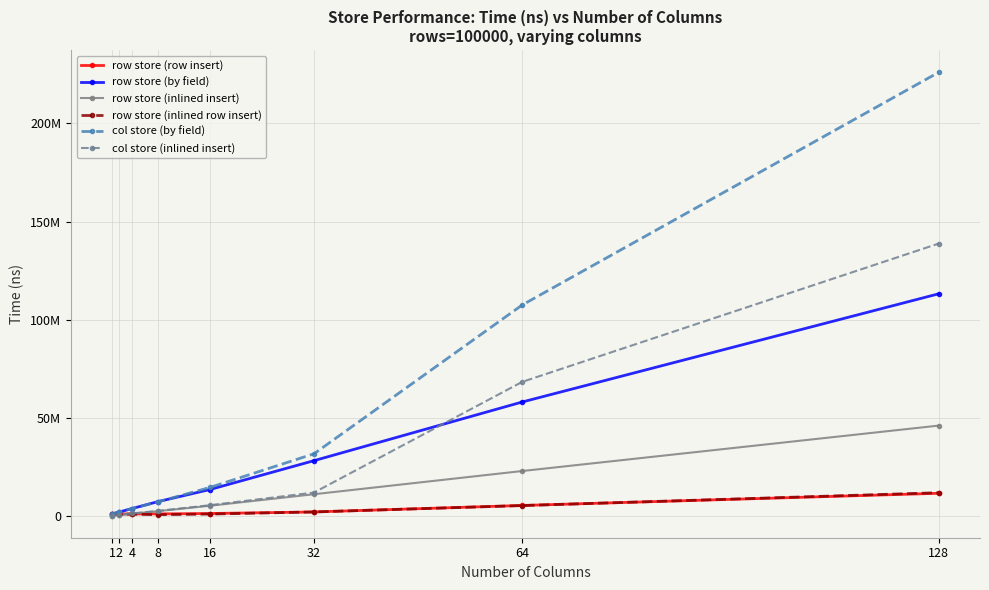

What are all the series names shown in the legend?

row store (row insert), row store (by field), row store (inlined insert), row store (inlined row insert), col store (by field), col store (inlined insert)